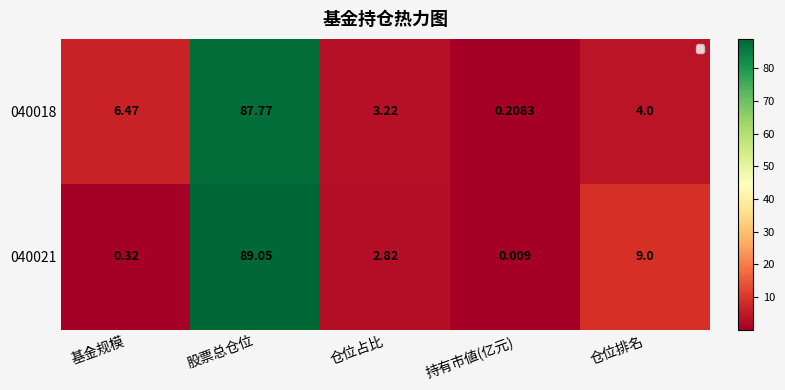

At which label is 040018 closest to 43?

基金规模